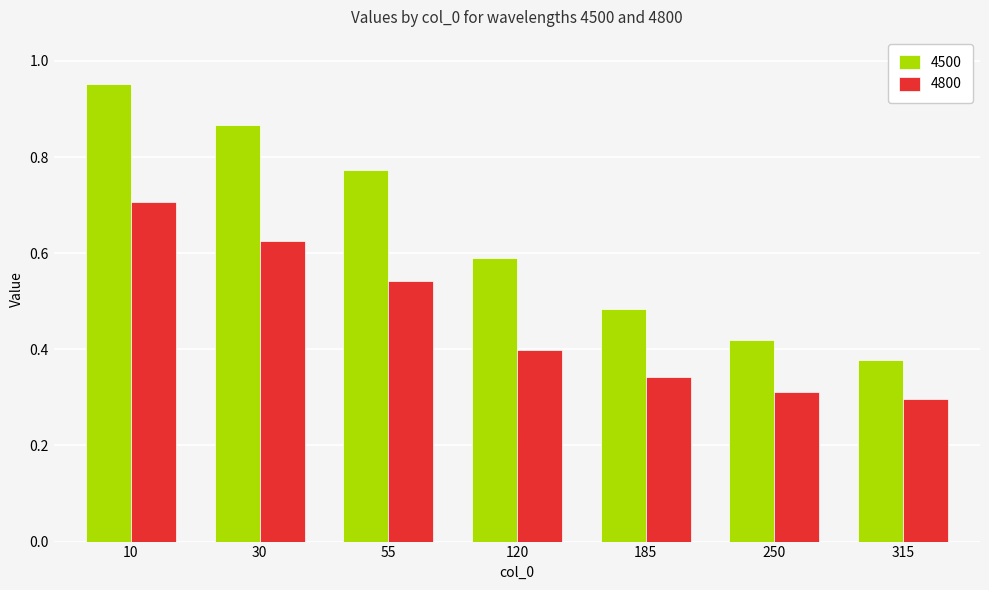

At which label does 4500 reach its peak?

10